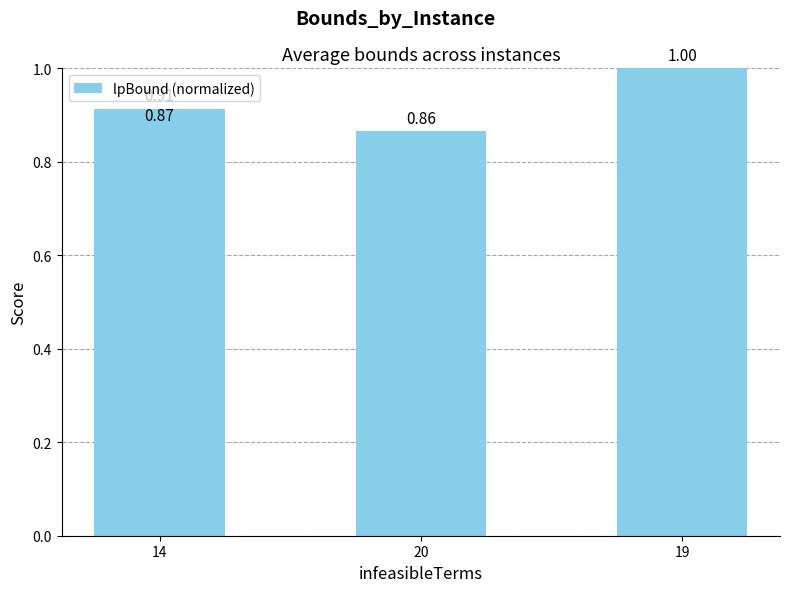

Is it true that the value at 20 is 0.4?

False